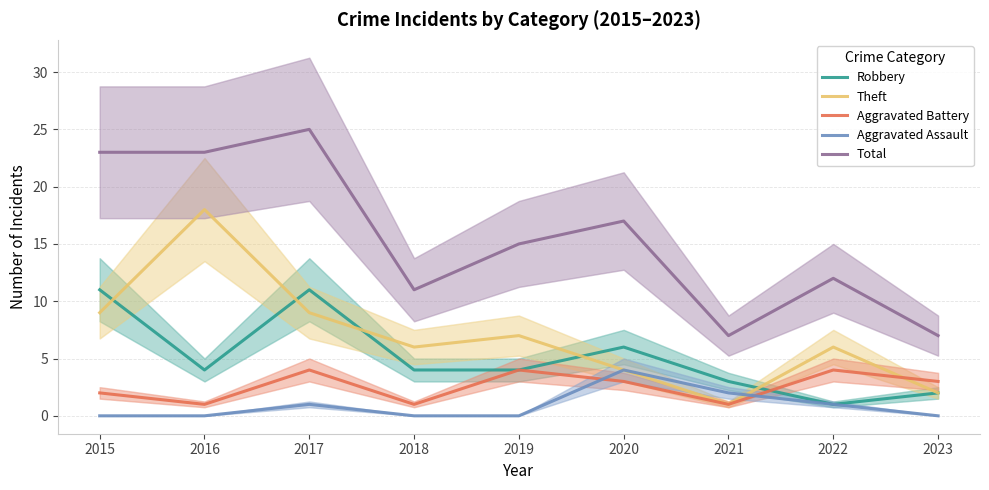

Which series has the largest range (max minus min)?

Total